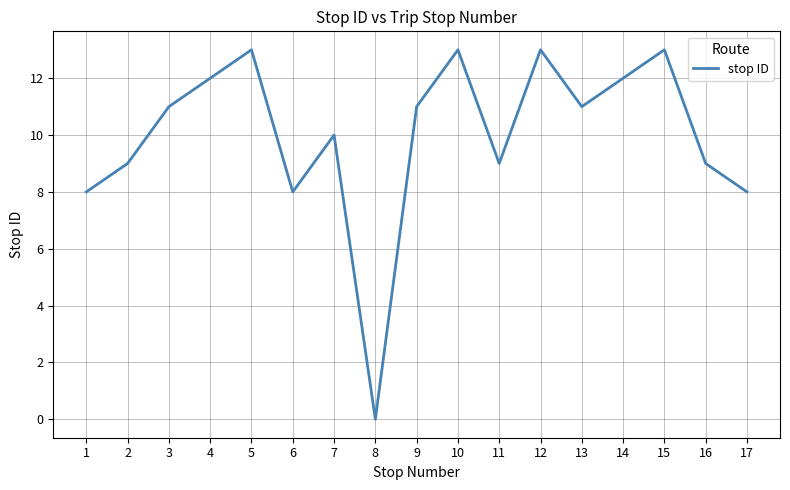

Count the number of categories in the chart.

17